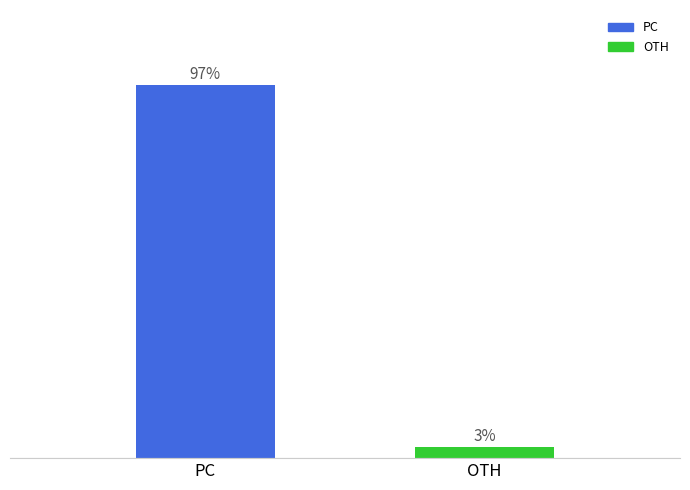

List the labels in order of value, largest first.

PC, OTH